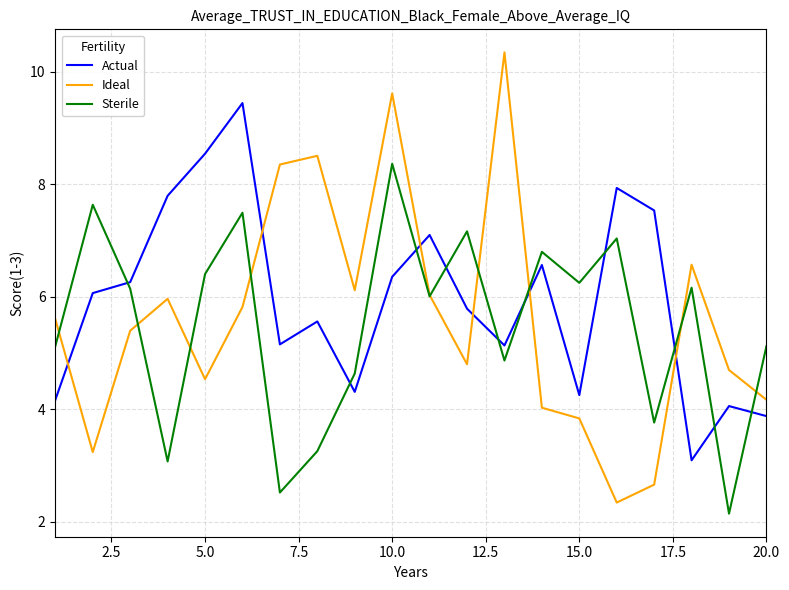

Which series has the largest range (max minus min)?

Ideal